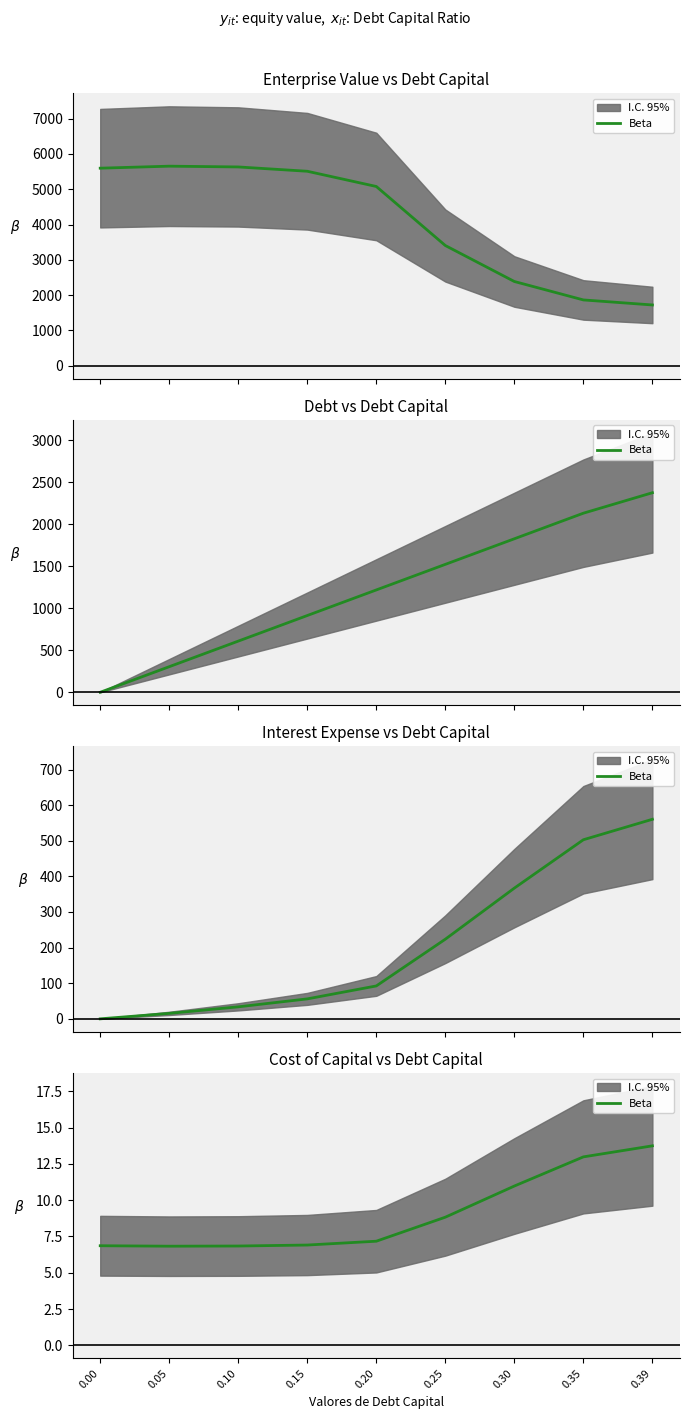

How many data points are above 7?

5